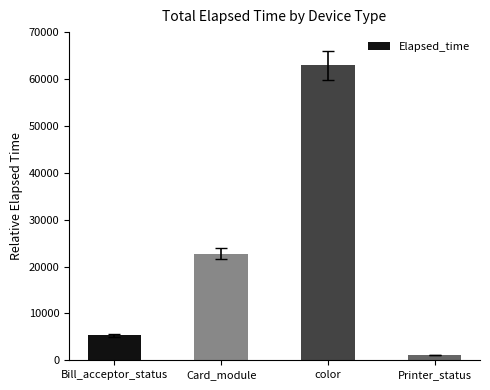

What is the smallest value displayed?

1080